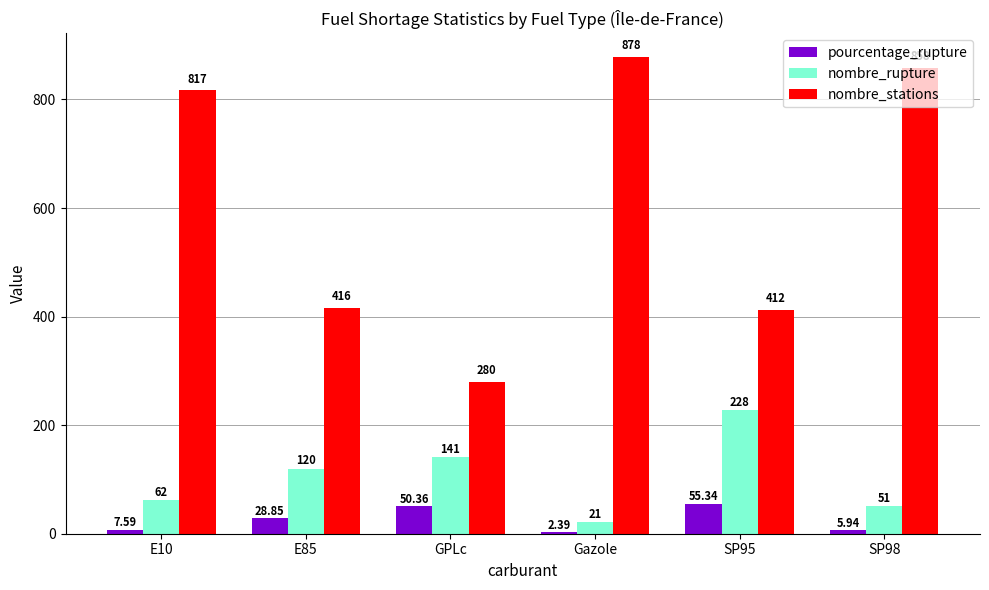

Which series has the largest total across all categories?

nombre_stations